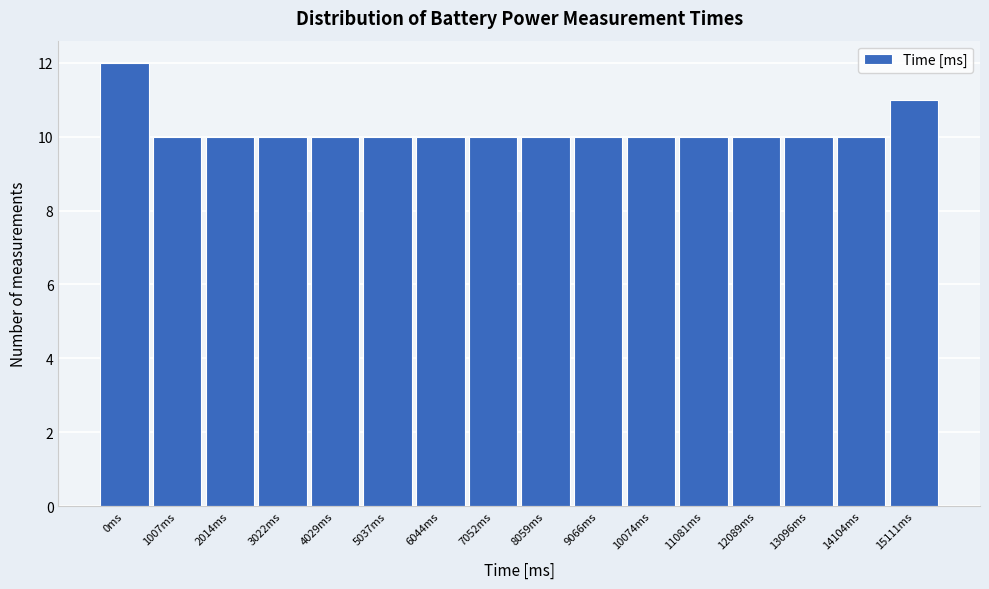

Reading left to right, extract all data points from this chart.

0ms=12	1007ms=10	2014ms=10	3022ms=10	4029ms=10	5037ms=10	6044ms=10	7052ms=10	8059ms=10	9066ms=10	10074ms=10	11081ms=10	12089ms=10	13096ms=10	14104ms=10	15111ms=11